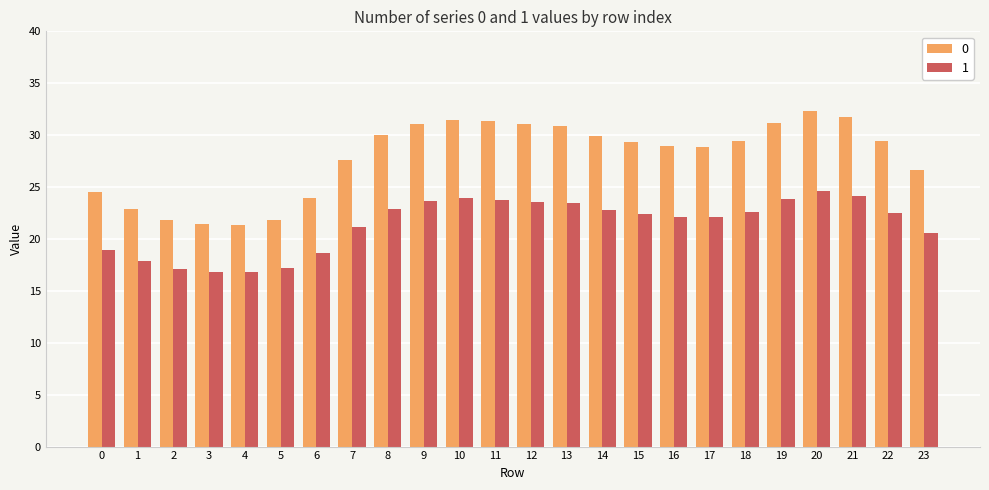

Is the value of 1 at 15 greater than the value of 0 at 14?

No